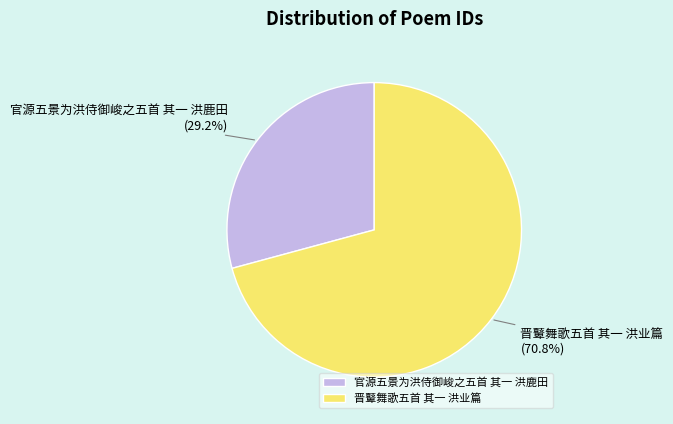

Is it true that 晋鼙舞歌五首 其一 洪业篇 is 71% of the pie?

True